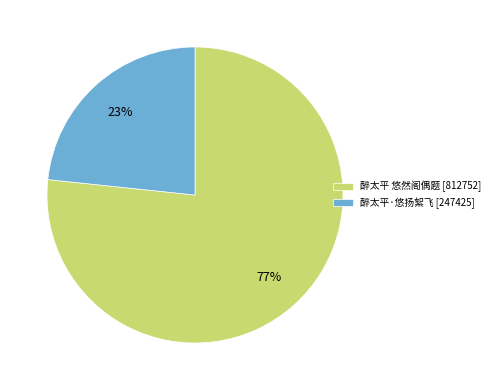

Combined, do 醉太平 悠然阁偶题 [812752] and 醉太平·悠扬絮飞 [247425] account for over 50%?

Yes